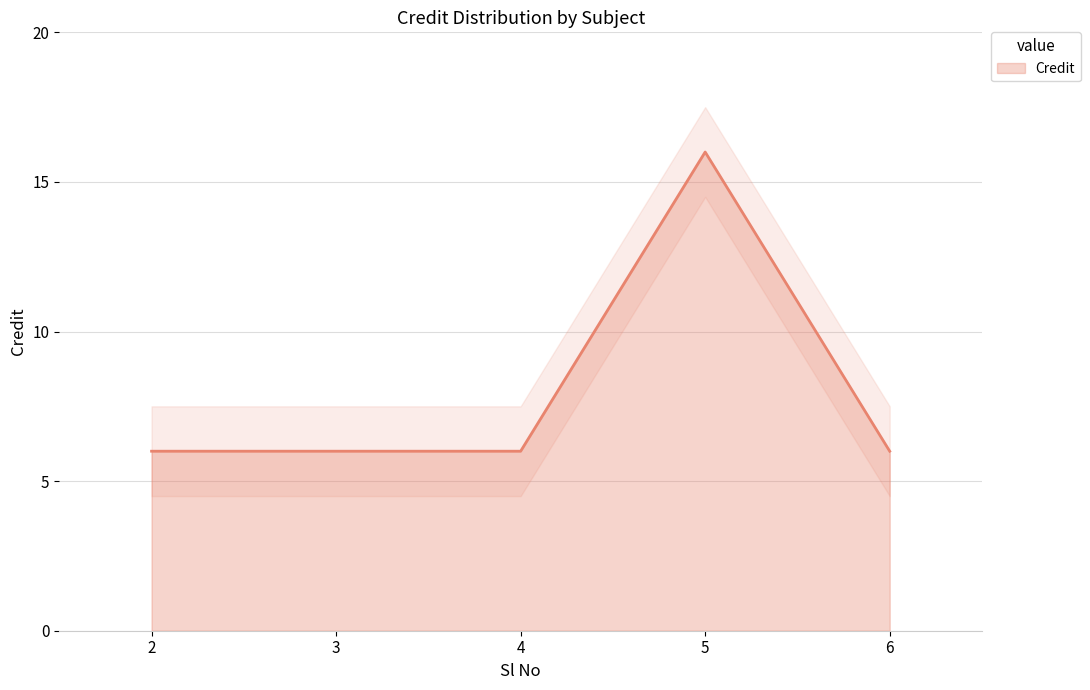

What is the sum of all values?

40